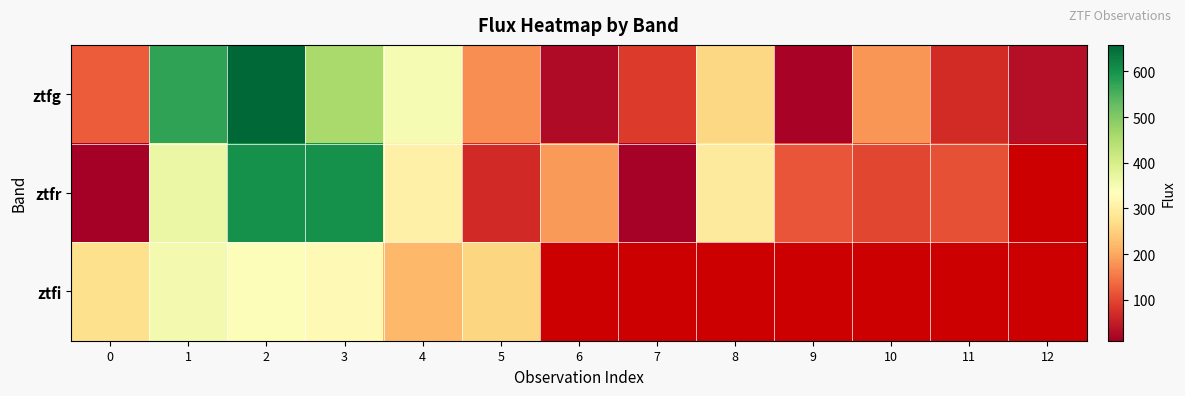

What is the maximum value for ztfi?

353.6